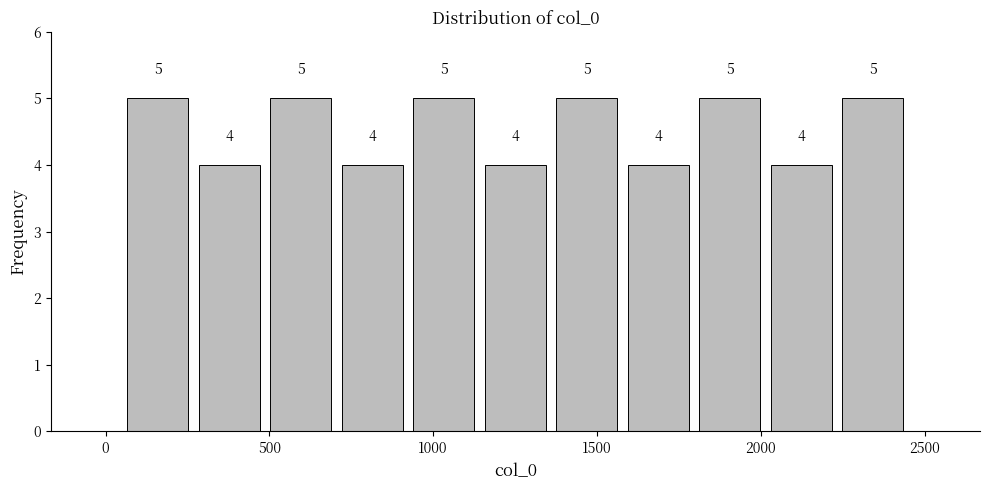

What is the height of the bar covering 2250 to 2450 on the x-axis? The bar edges are not printed on the chart, so give them approximately, as read against the axis.

5